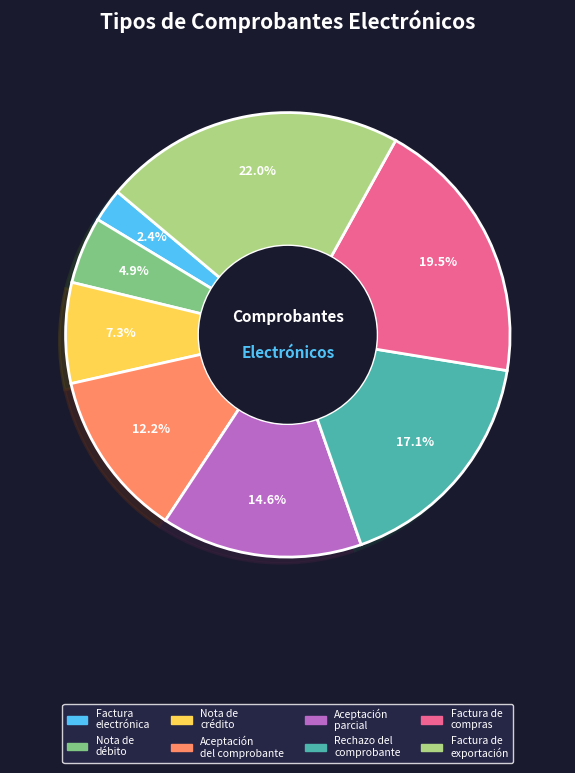

Does any single category account for the majority?

No